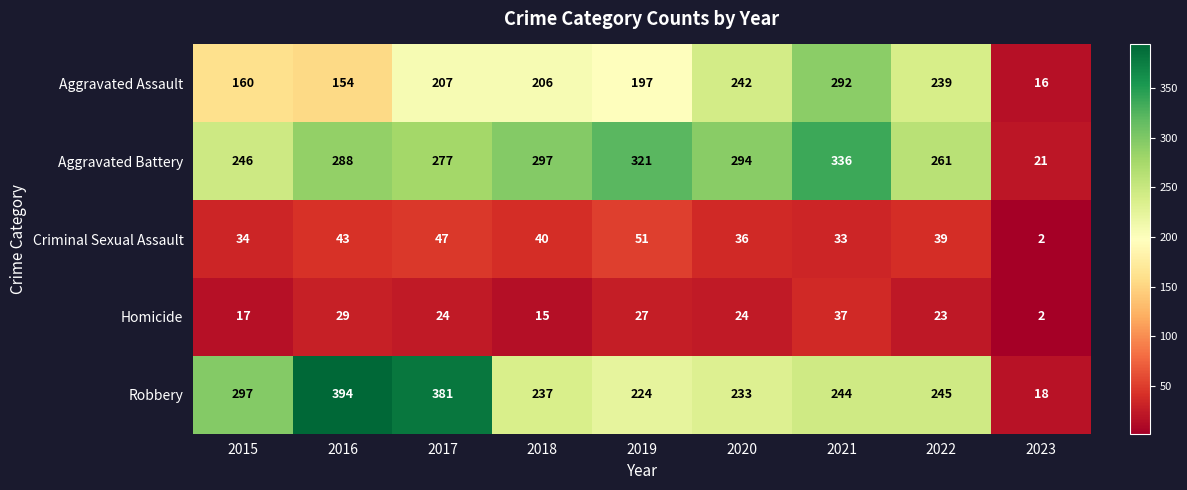

Which series has the largest range (max minus min)?

Robbery